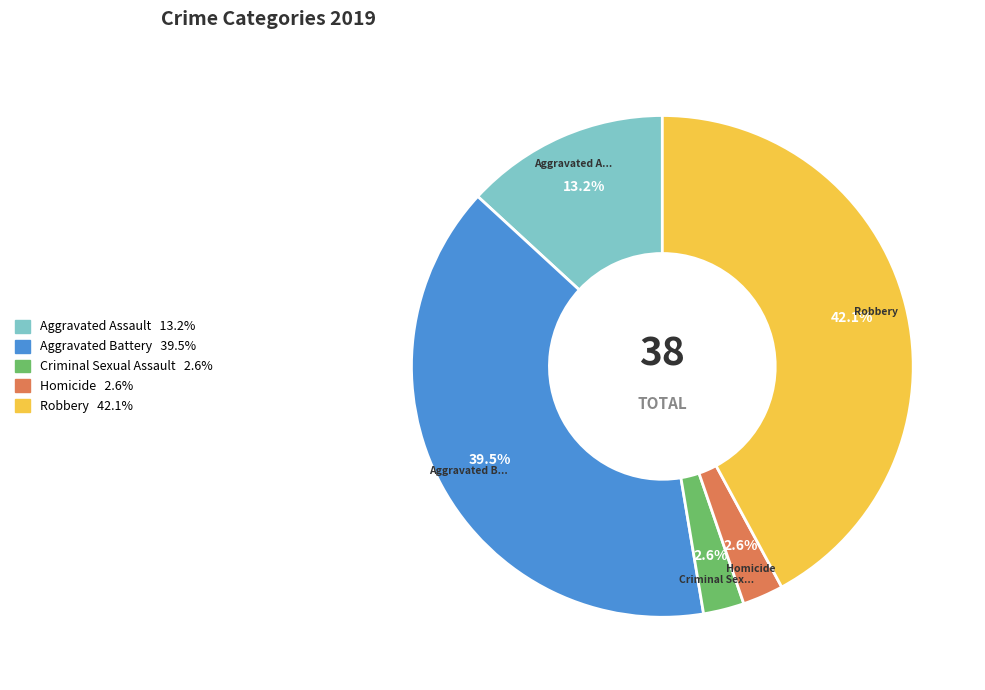

How many segments does this pie chart have?

5